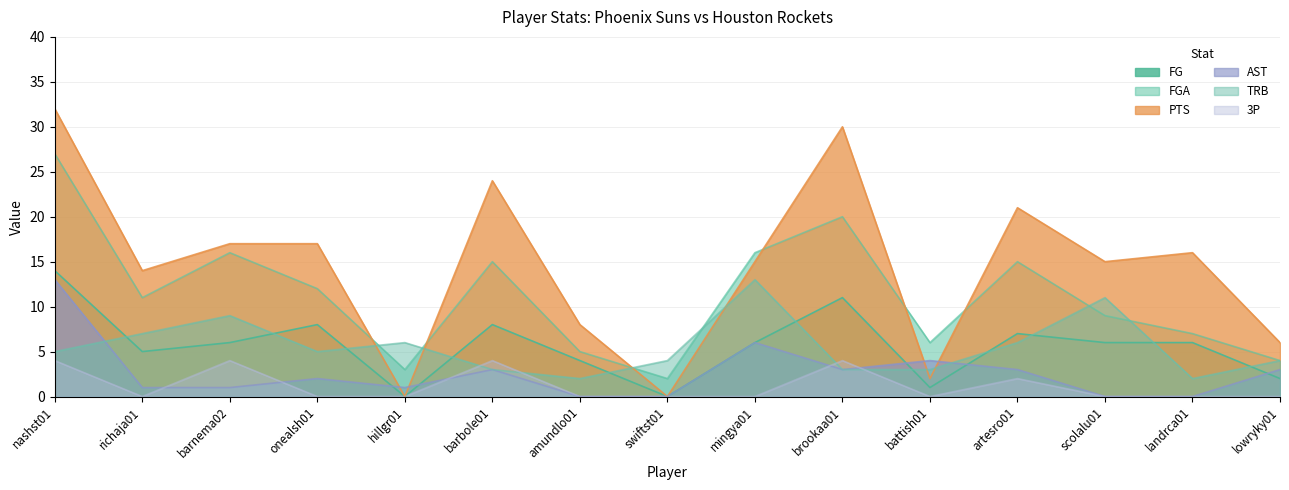

How many data points in FGA are above 11?

7